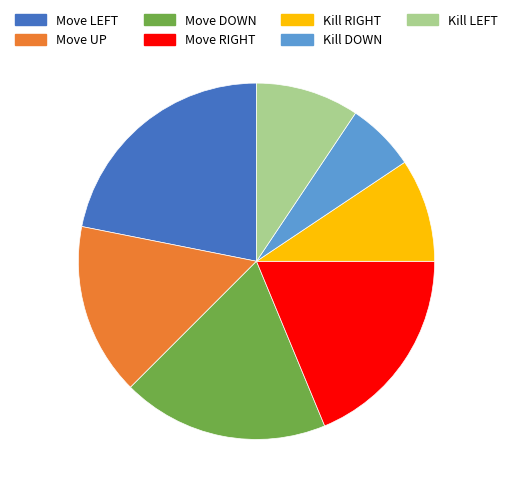

Is there any slice that represents more than half of the pie?

No